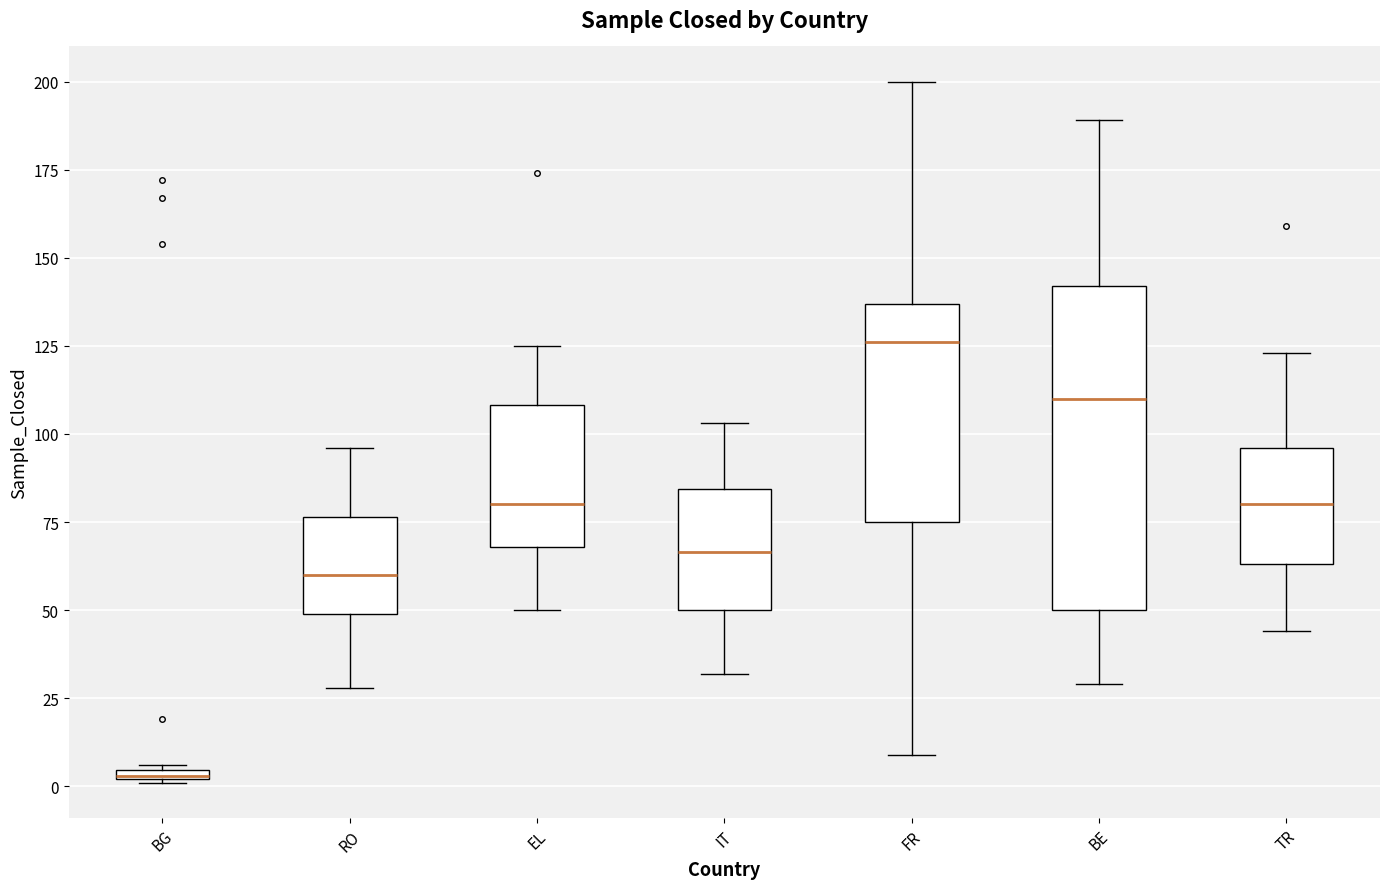

Which box has the lowest median line?

BG